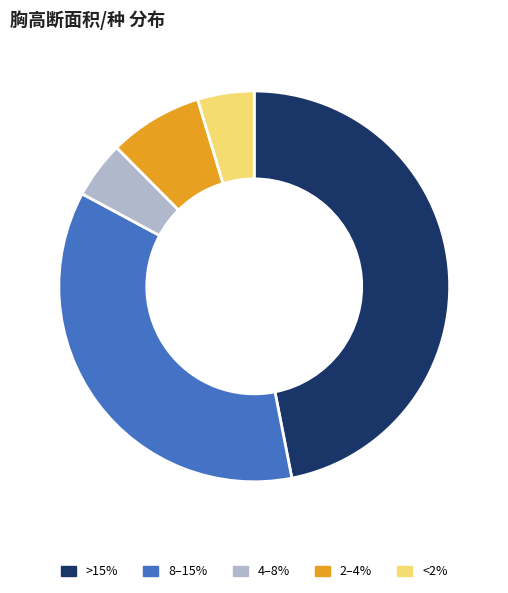

The 4–8% slice represents 5% of the pie. True or false?

True